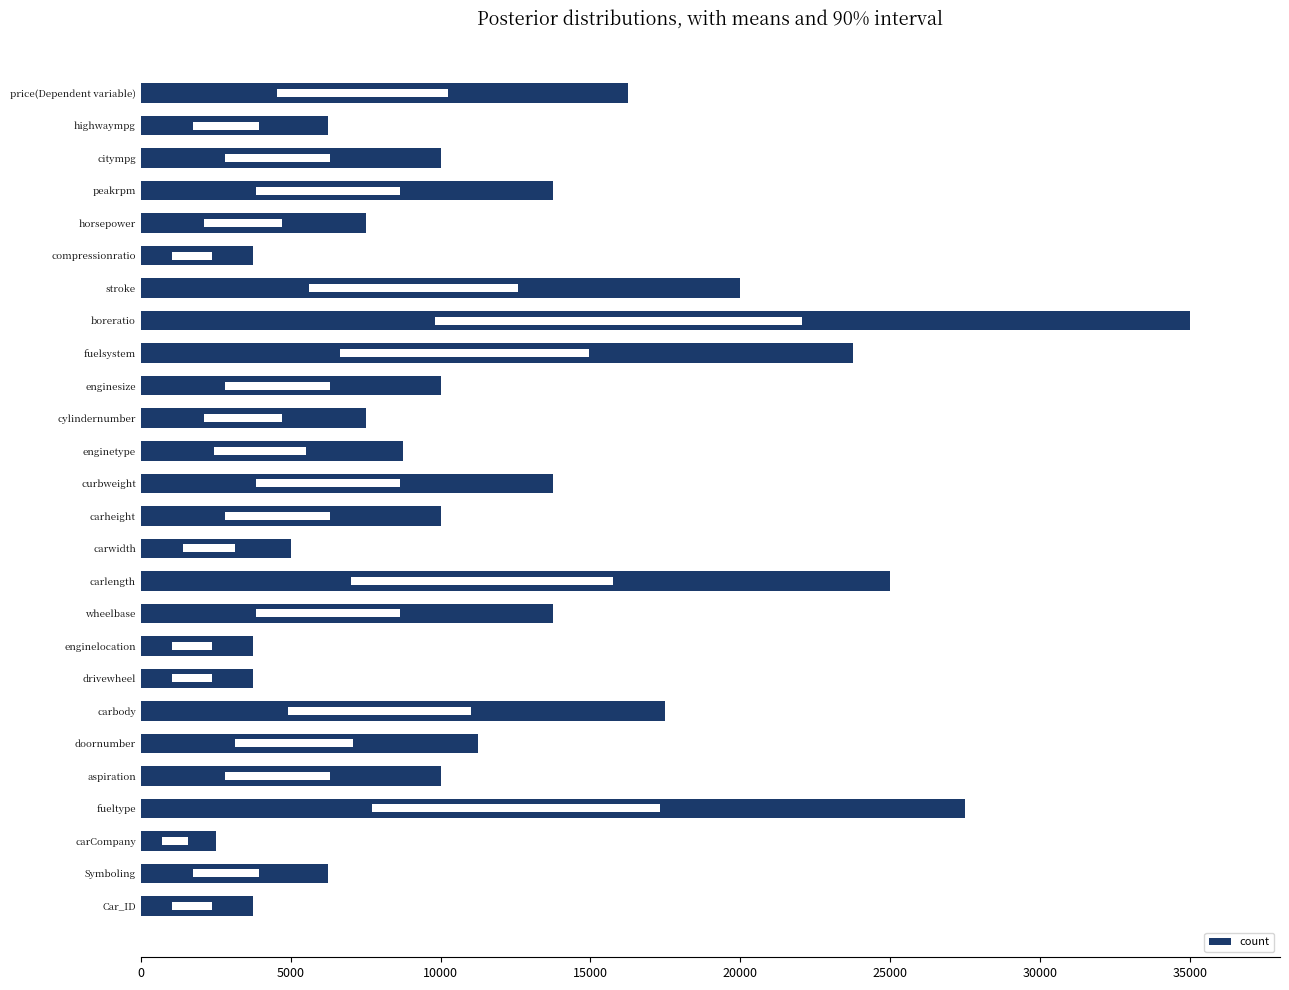

Reading left to right, transcribe all the data shown in this chart.

3750	6250	2500	27500	10000	11250	17500	3750	3750	13750	25000	5000	10000	13750	8750	7500	10000	23750	35000	20000	3750	7500	13750	10000	6250	16250